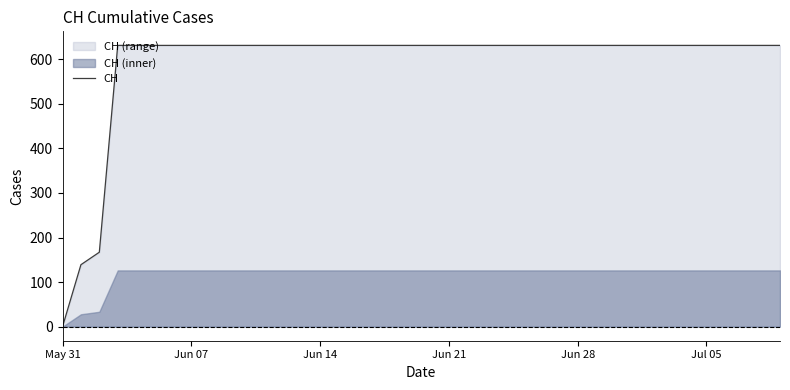

The value of CH at Jun 21 is 320. True or false?

False